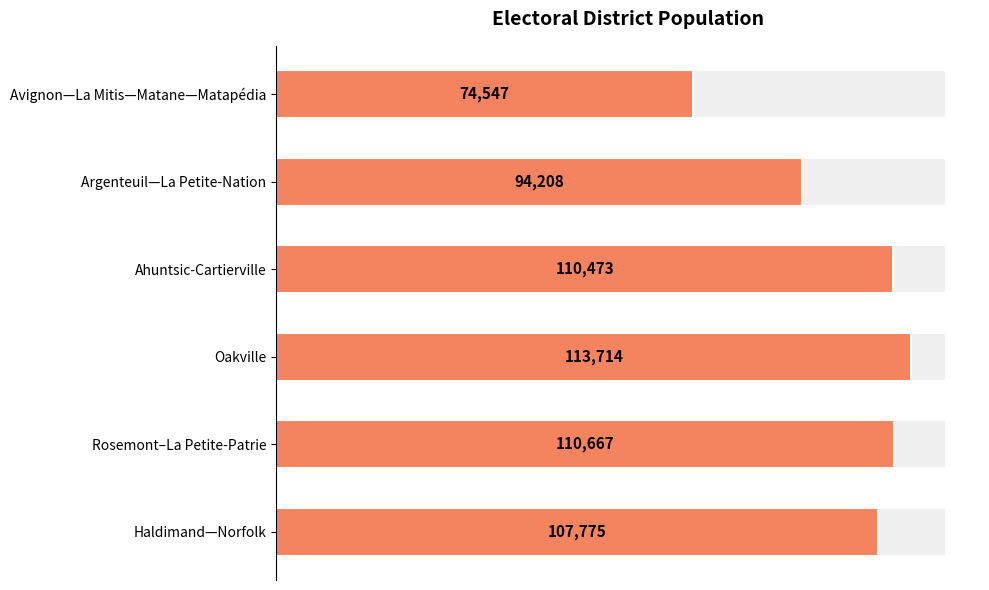

Reading left to right, list all the values displayed in this chart.

74547	94208	110473	113714	110667	107775